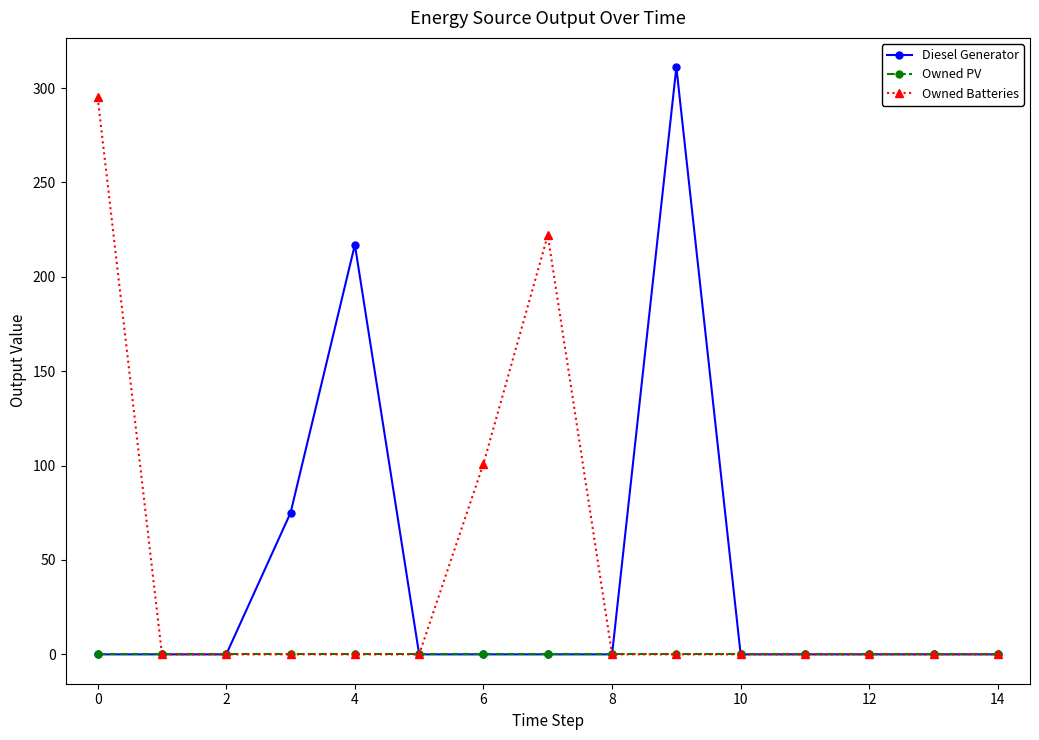

What is the maximum value shown in the chart?

311